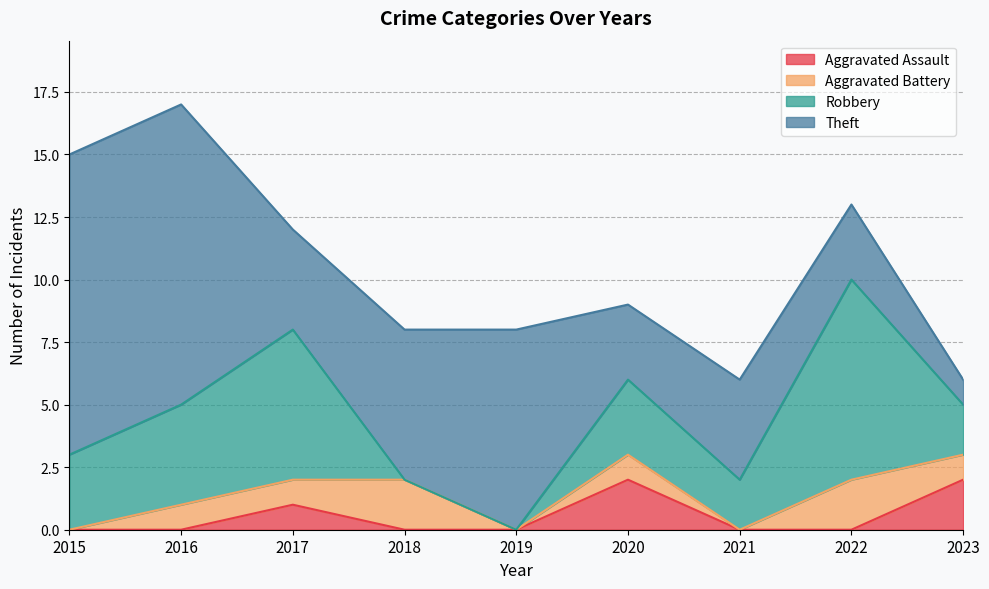

How many data points in Theft are less than 4?

3